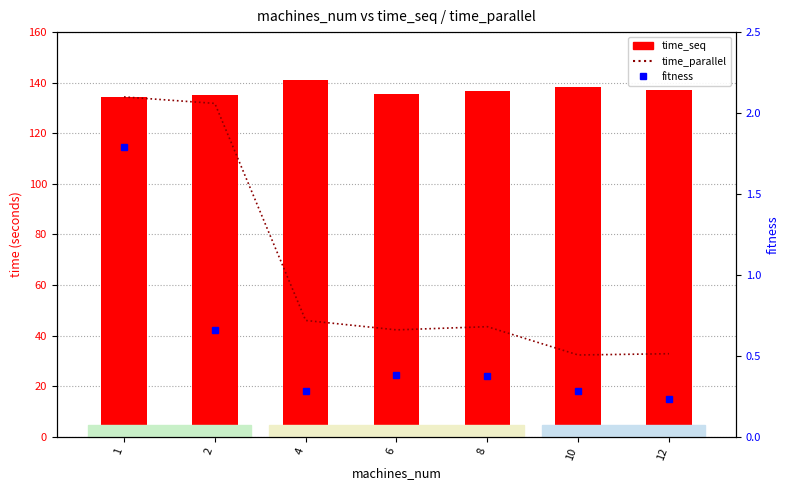

What is the value of the time_seq bar at the 3rd from the left?

140.9